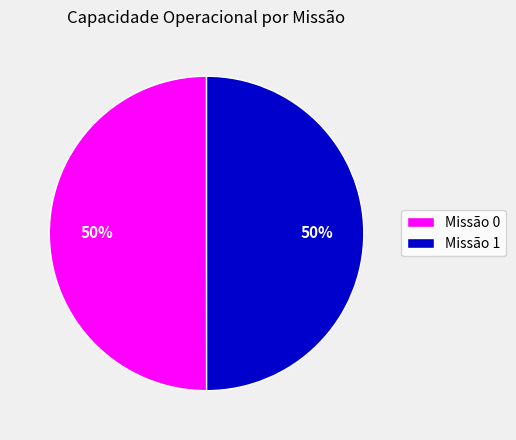

To the nearest percent, what is the average slice percentage?

50%